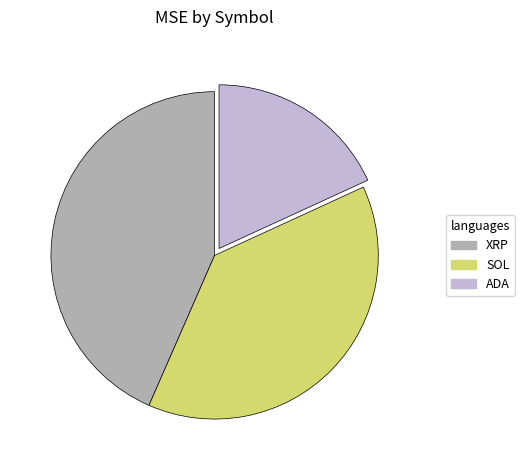

Is ADA the majority of the pie?

No